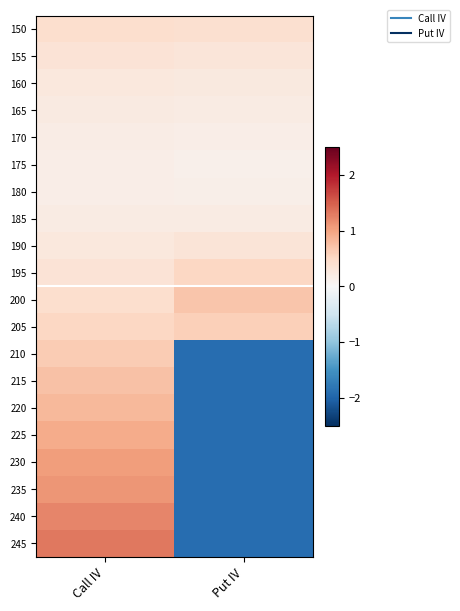

What is the total value across all series at Put IV?

-11.3